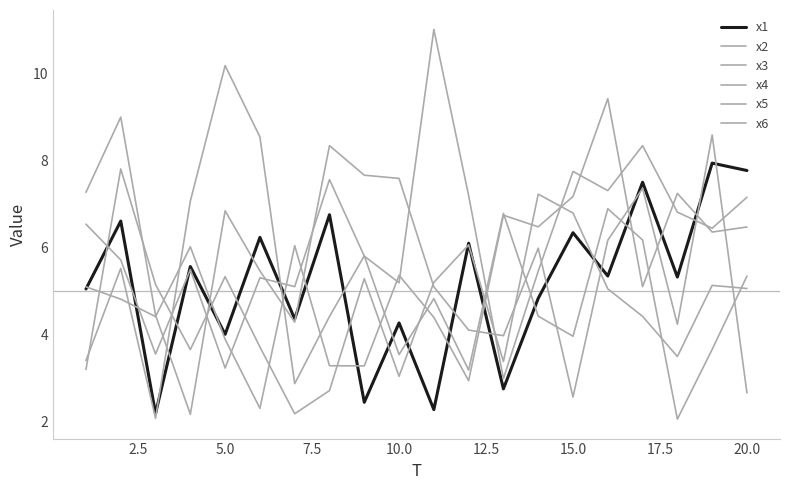

Is this an area chart (filled region under the line)?

No